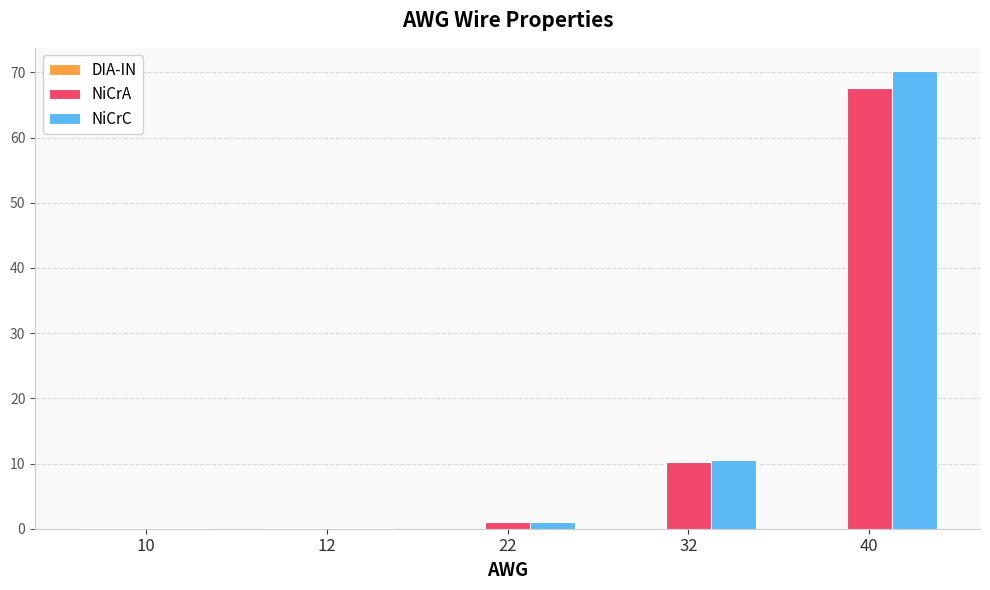

Where is NiCrC nearest to the value 35?

32